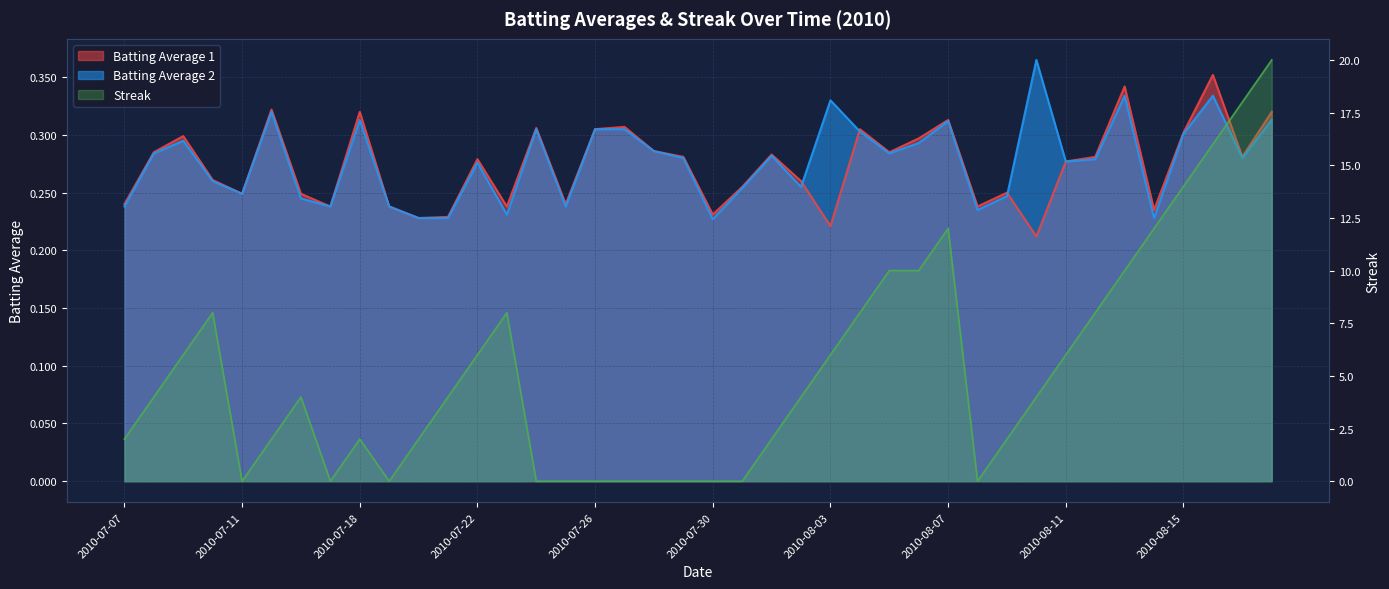

Count the number of categories in the chart.

40